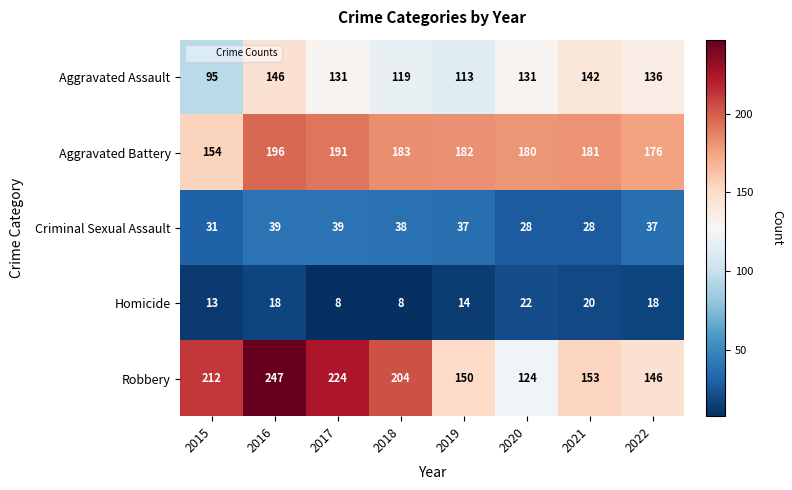

What is the total value across all series at 2016?

646